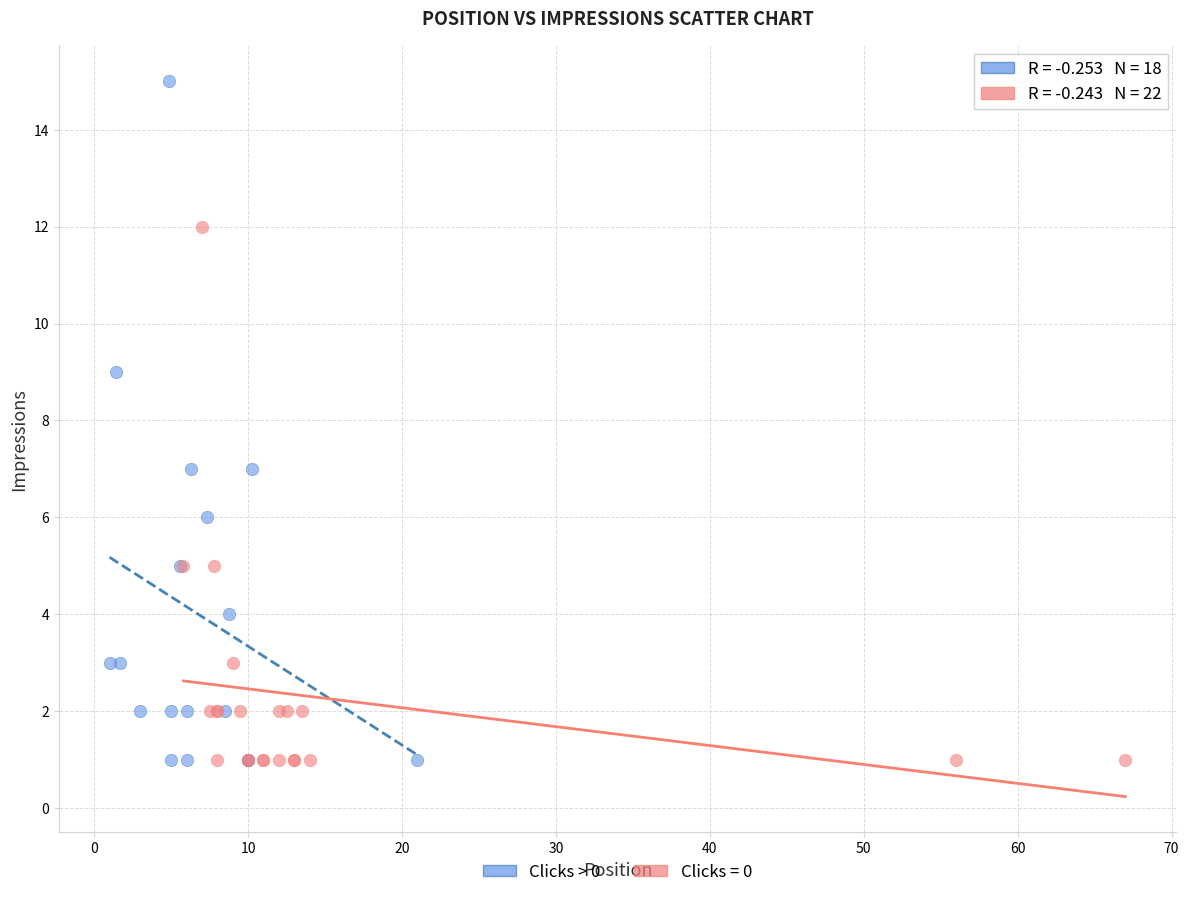

Which series contains the highest Y value?

Clicks > 0